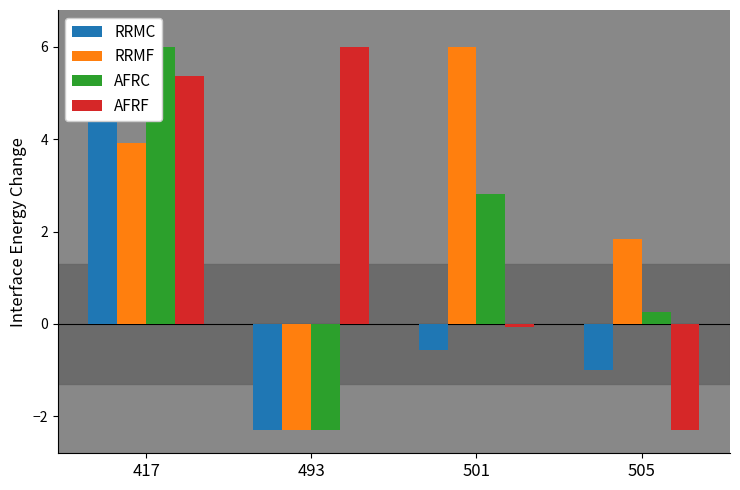

Which series has the largest total across all categories?

RRMF